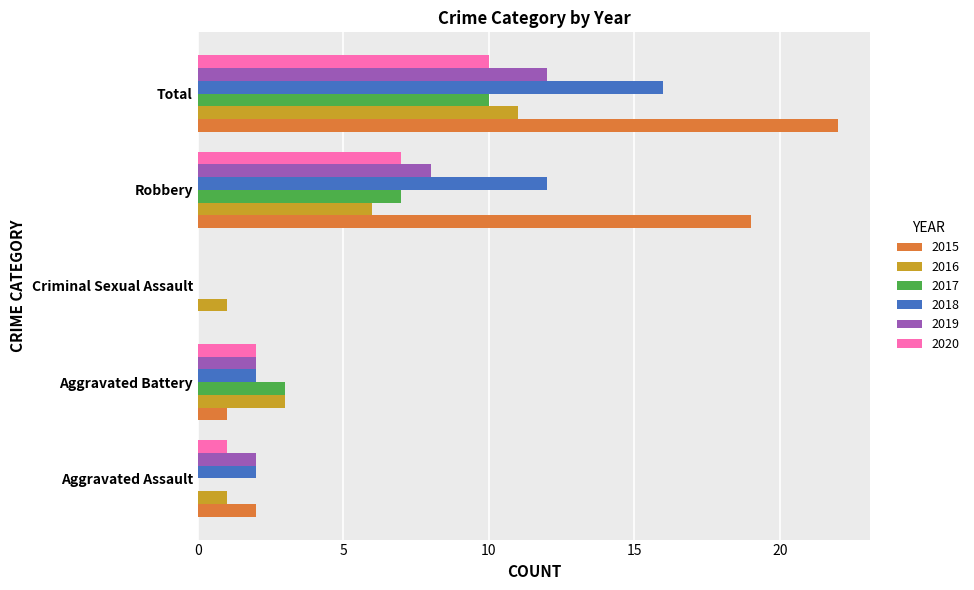

What is the sum of all 2017 values?

20